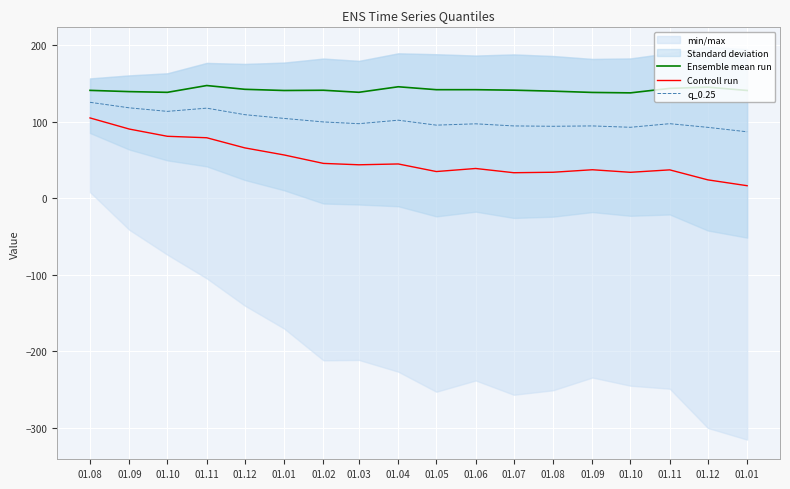

What is the difference between the Controll run values at 01.11 and 01.08?

25.9